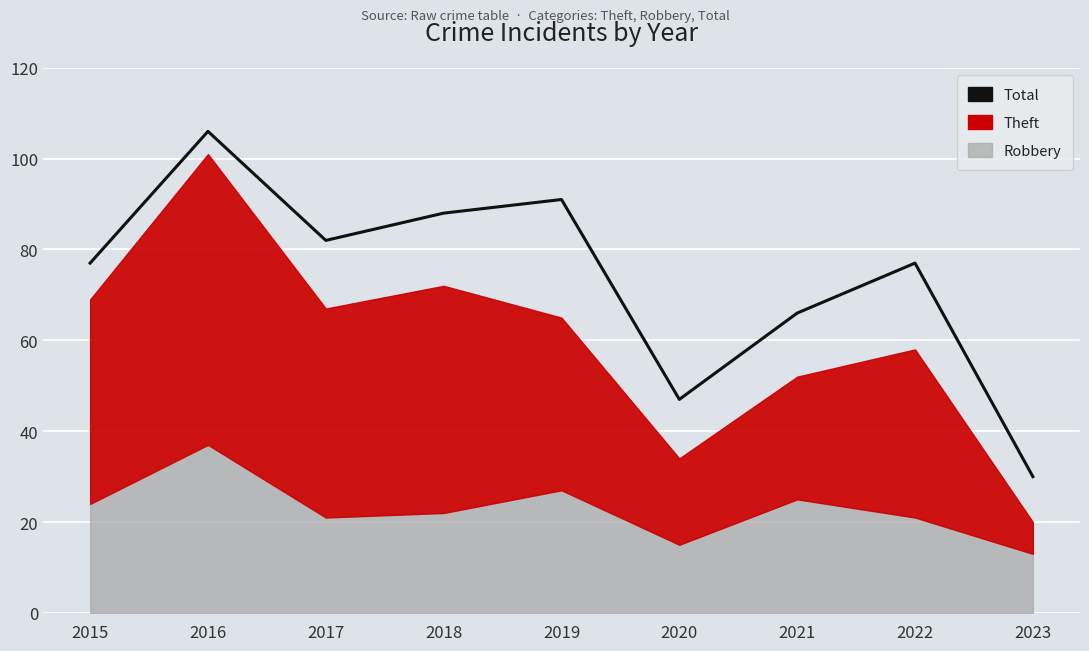

Is it true that the value at 2022 is 38?

False